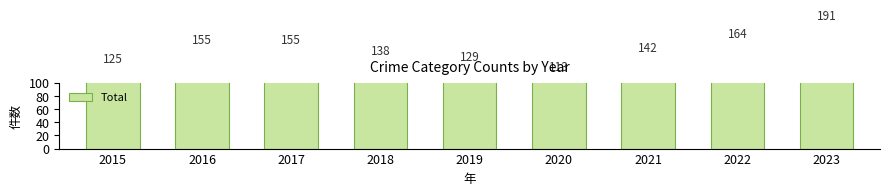

What is the change in value from 2019 to 2020?

-16